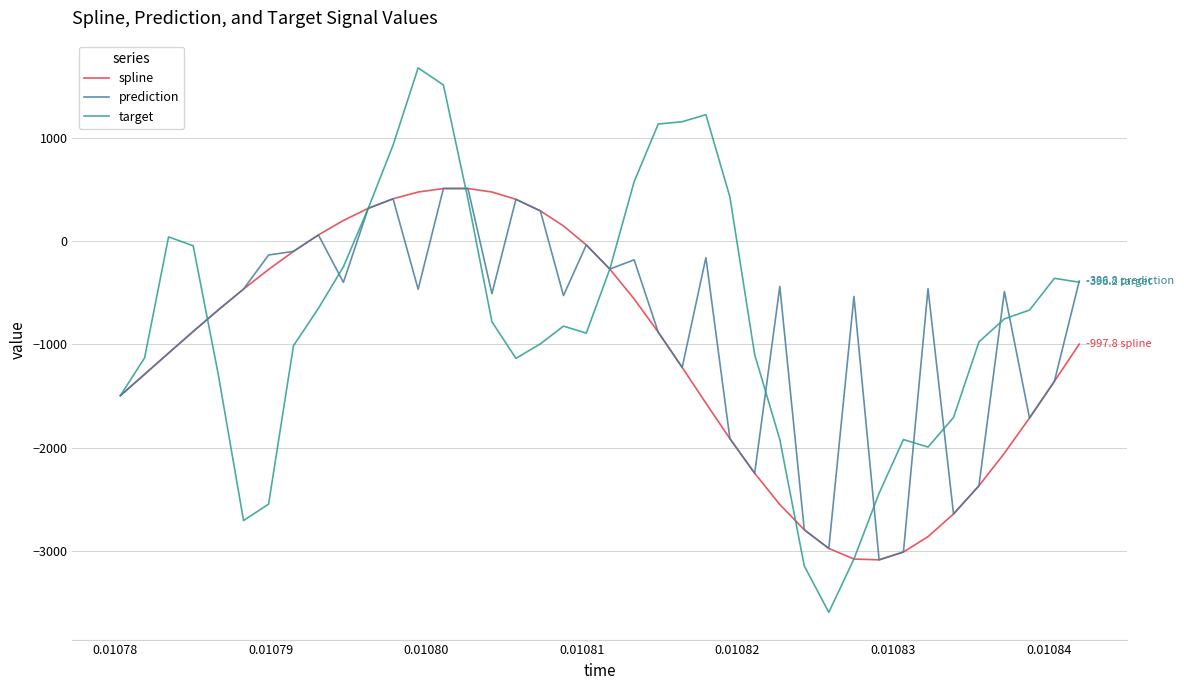

Which series has the largest range (max minus min)?

target